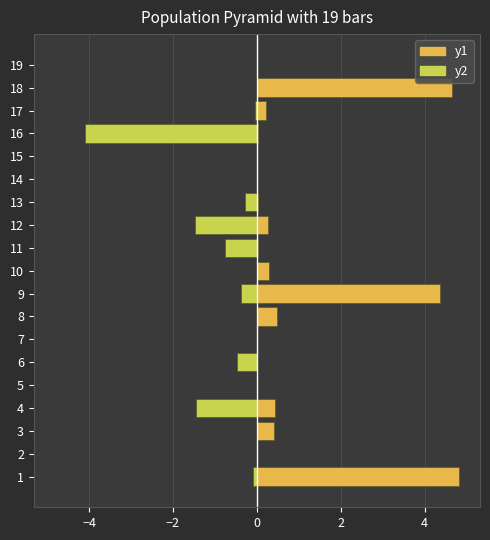

What is the average value of the y1 series?

0.8